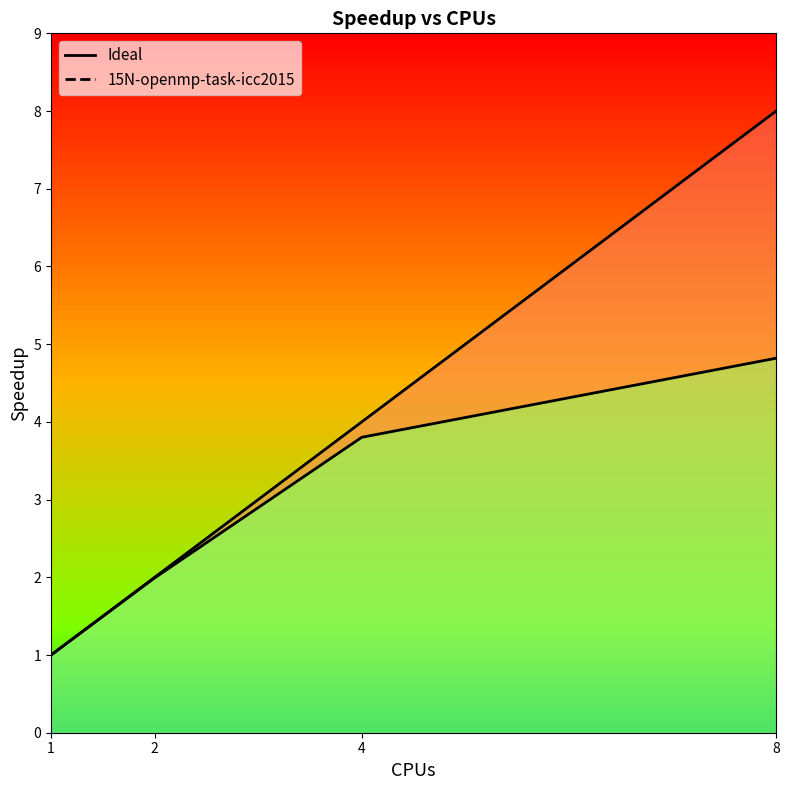

Which series has the largest range (max minus min)?

Ideal